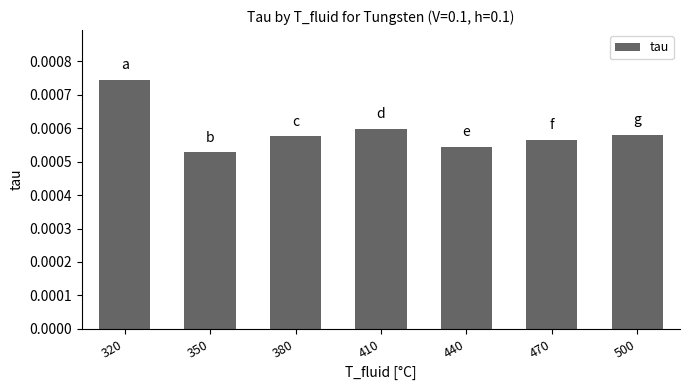

Between 380 and 470, which is larger?

380